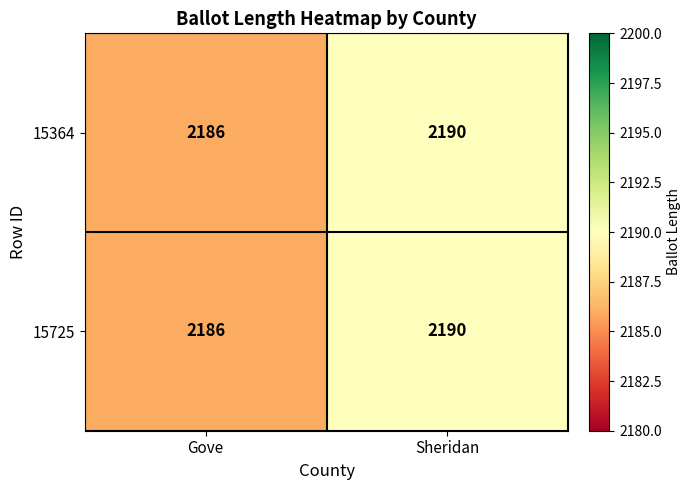

What is the sum of all 15725 values?

4376